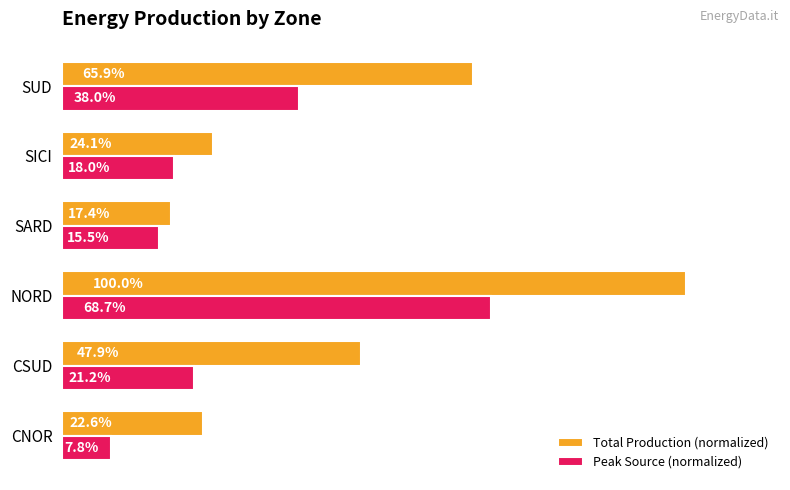

List the labels in order of Peak Source (normalized) value, smallest first.

CNOR, SARD, SICI, CSUD, SUD, NORD